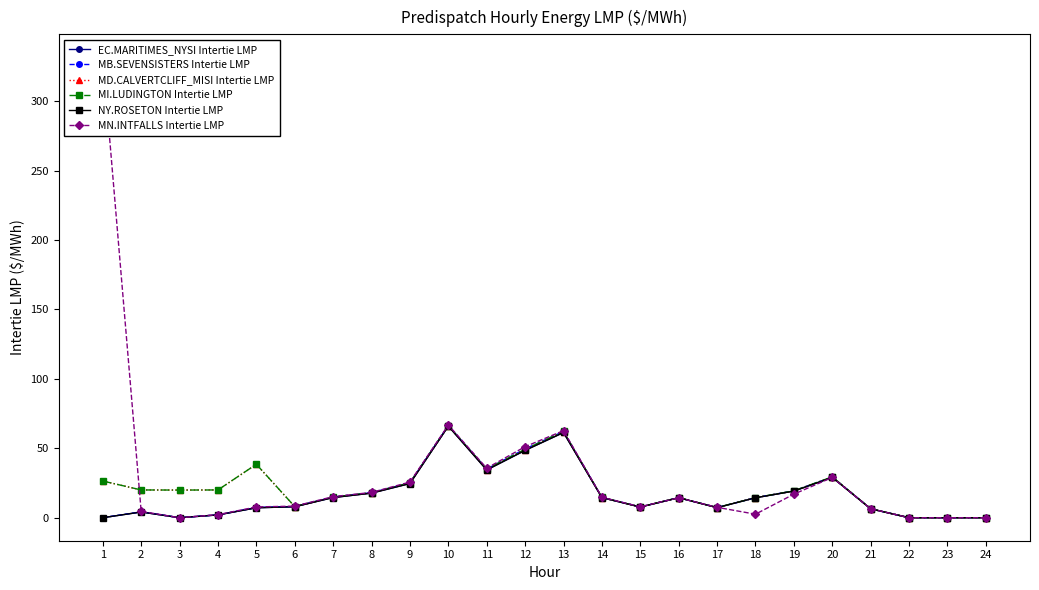

List the labels in order of NY.ROSETON Intertie LMP value, smallest first.

1, 3, 22, 23, 24, 4, 2, 21, 5, 17, 15, 6, 18, 16, 14, 7, 8, 19, 9, 20, 11, 12, 13, 10